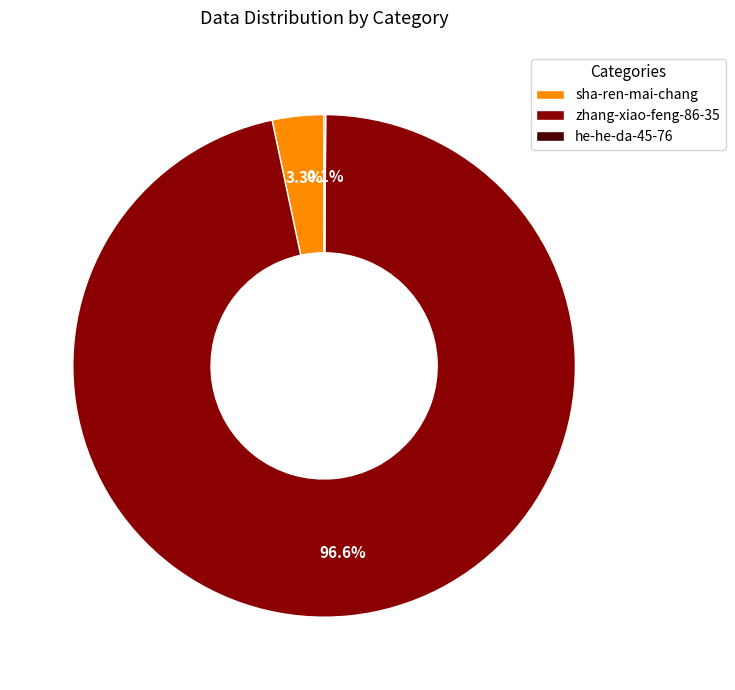

Which slice represents more than half of the pie?

zhang-xiao-feng-86-35